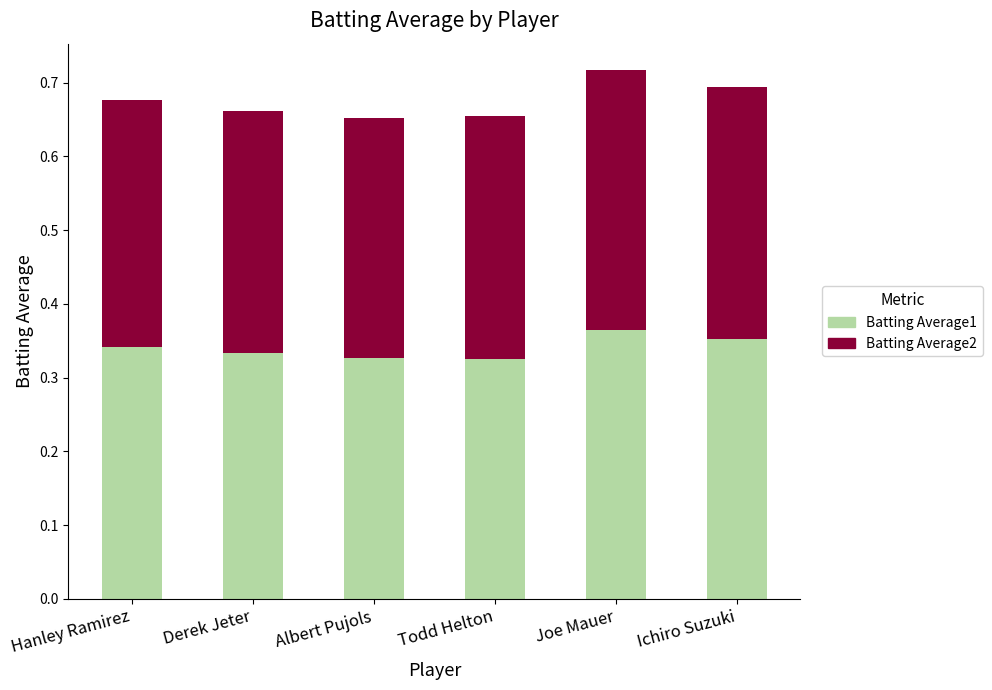

True or false: Batting Average1 has a value of 0.2 at Todd Helton.

False